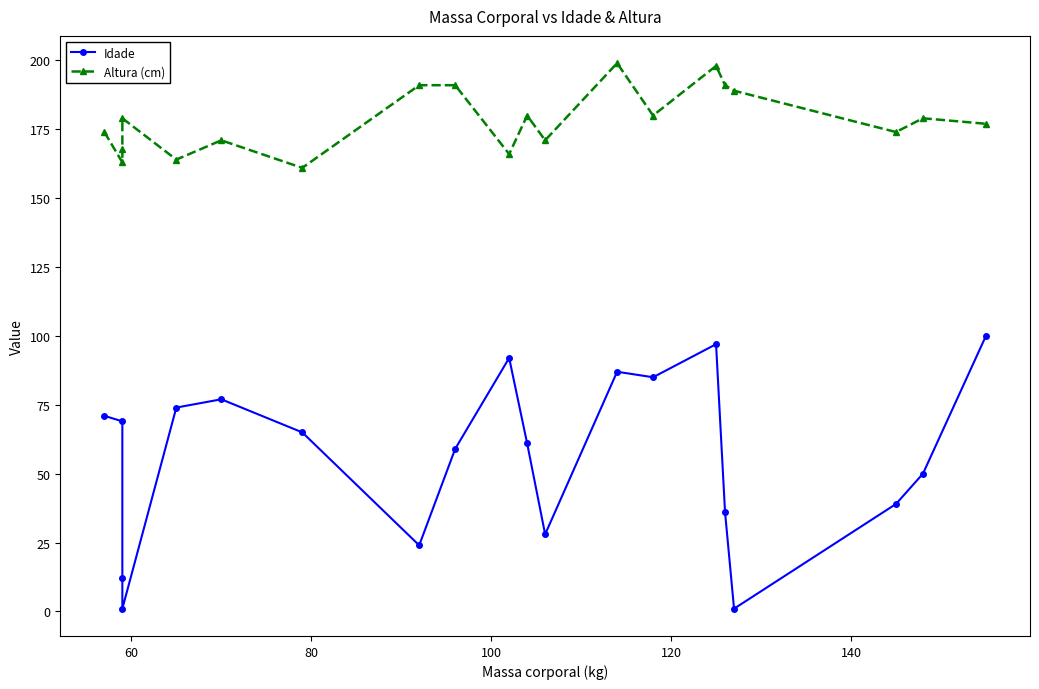

True or false: Idade has a value of 140 at 19.

False